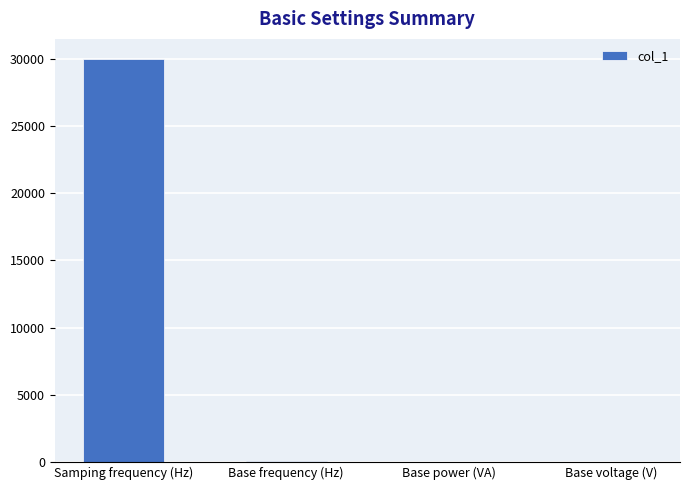

Are the bars horizontal?

No